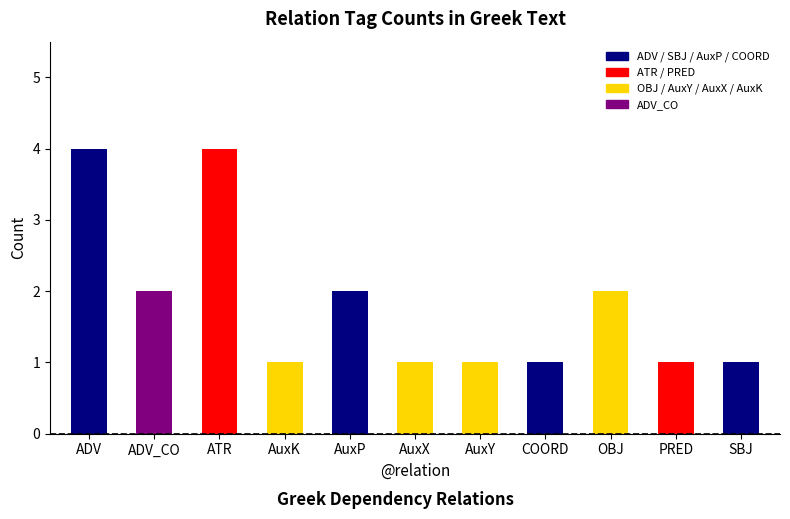

What is the minimum value shown in the chart?

1